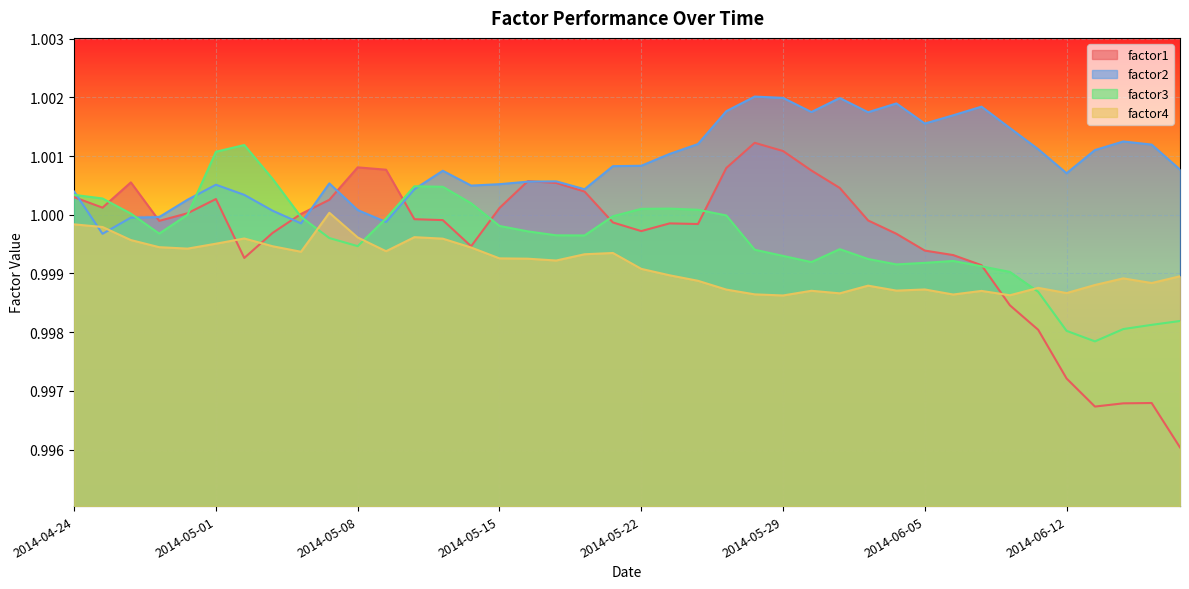

At which category does factor2 reach its first local peak?

2014-05-01